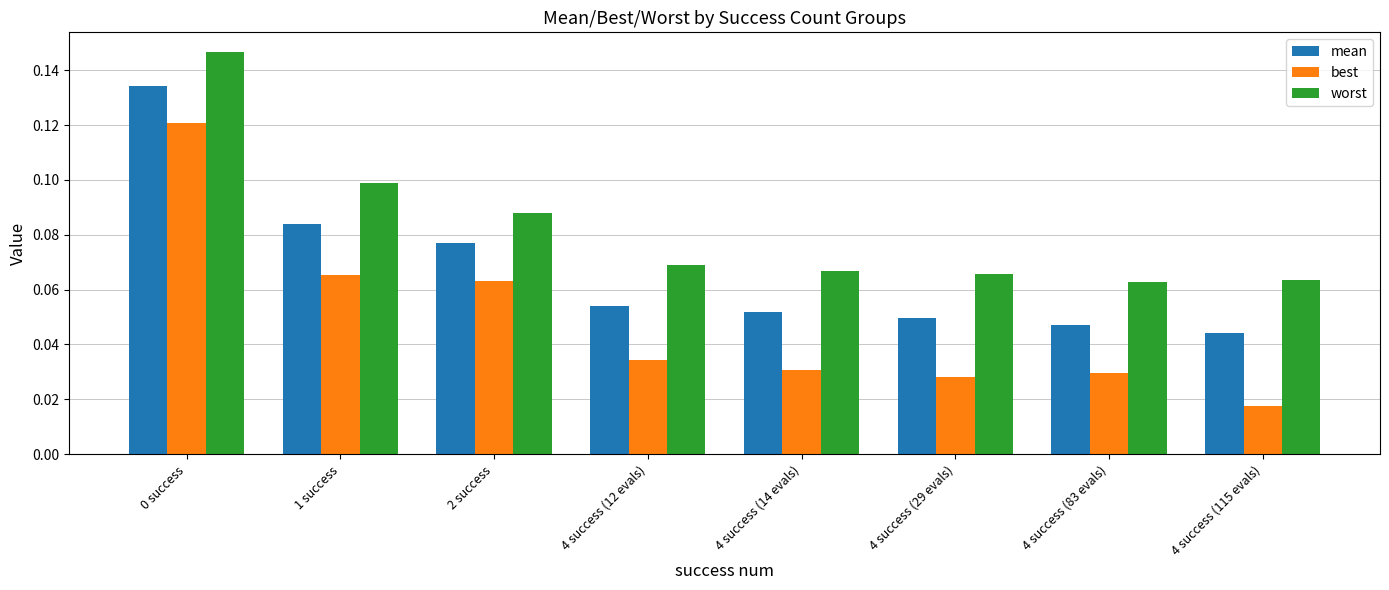

Which series has the largest total across all categories?

worst